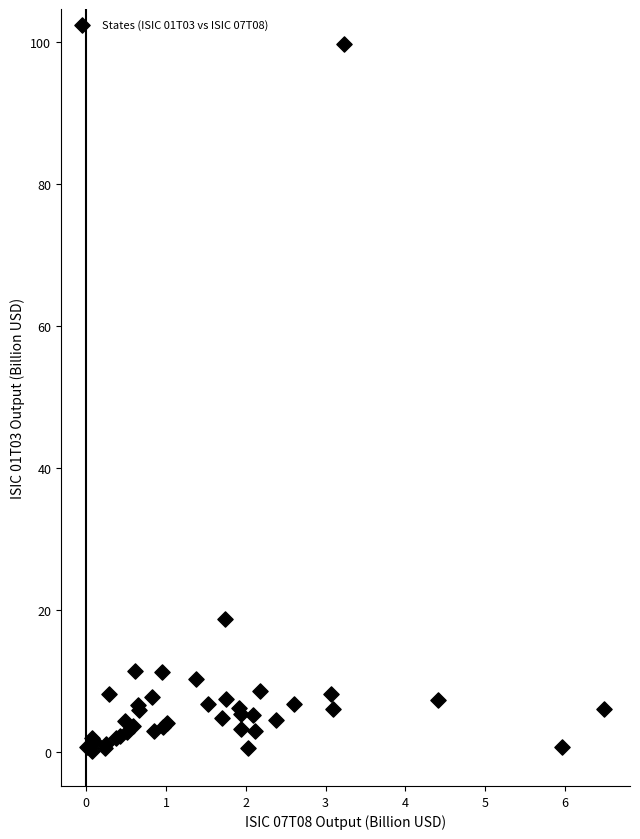

What Y value in the scatter plot is closest to 49?

18.7